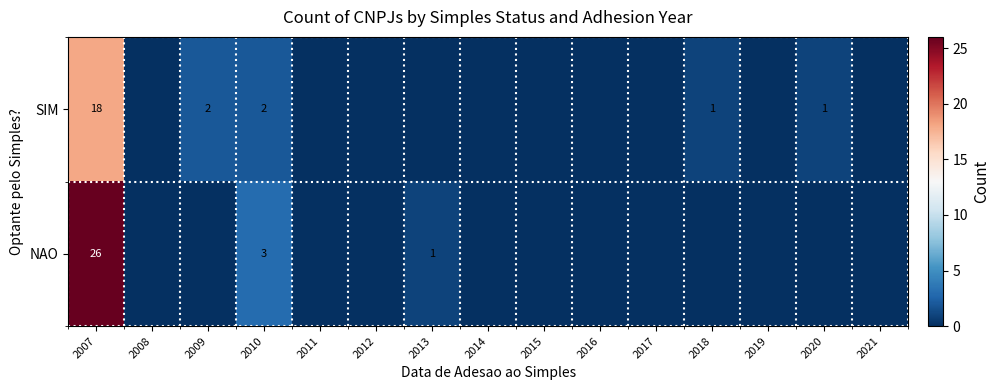

What is the total value across all series at 2020?

1